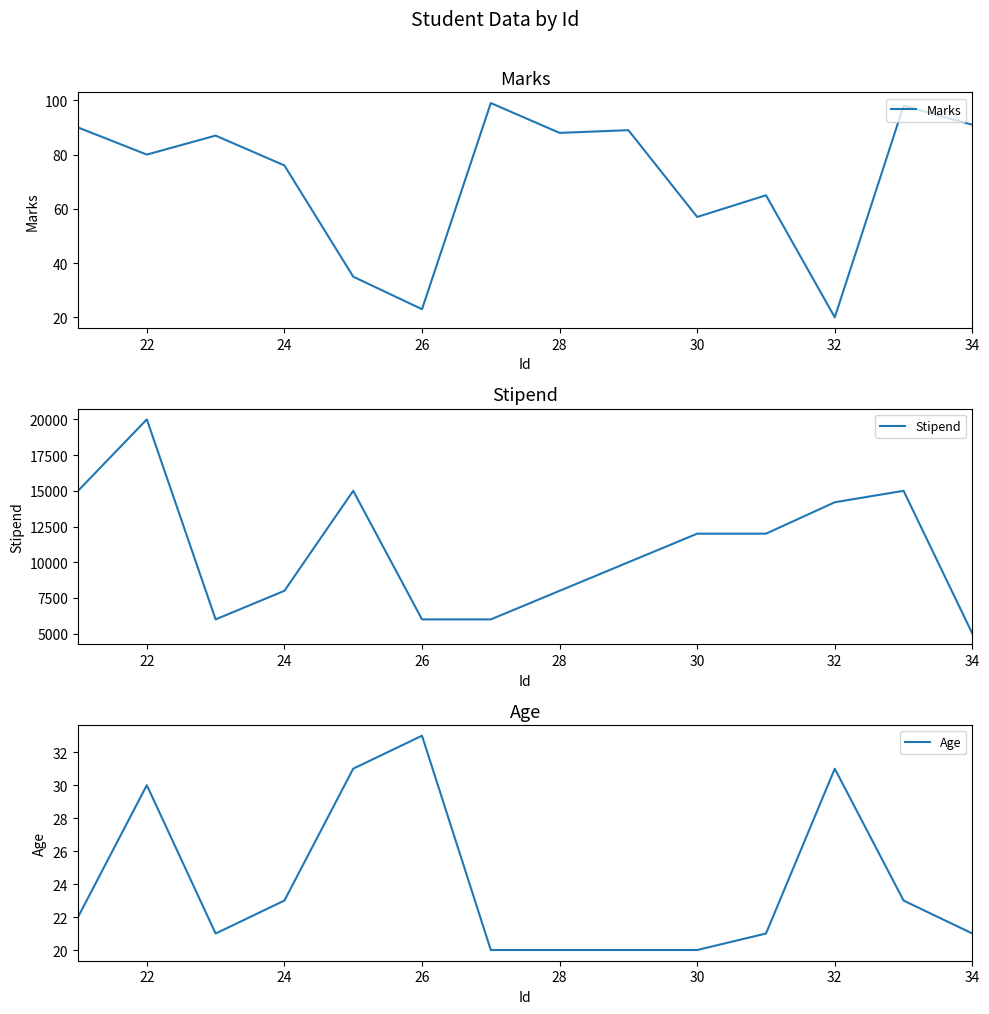

True or false: Marks and Stipend intersect in this chart.

False